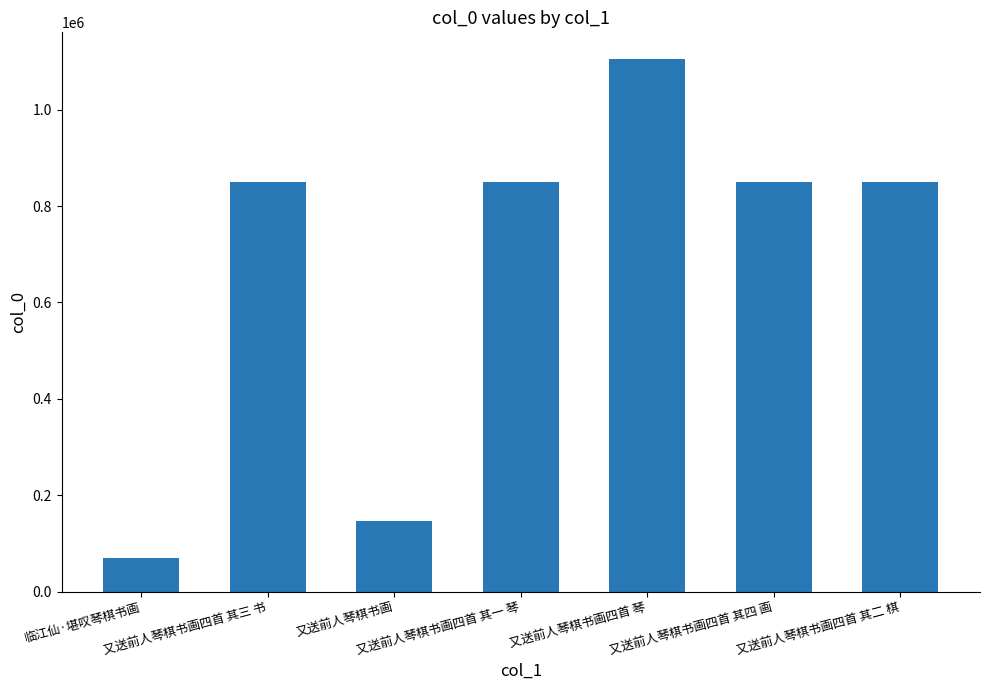

What is the greatest value displayed?

1105064